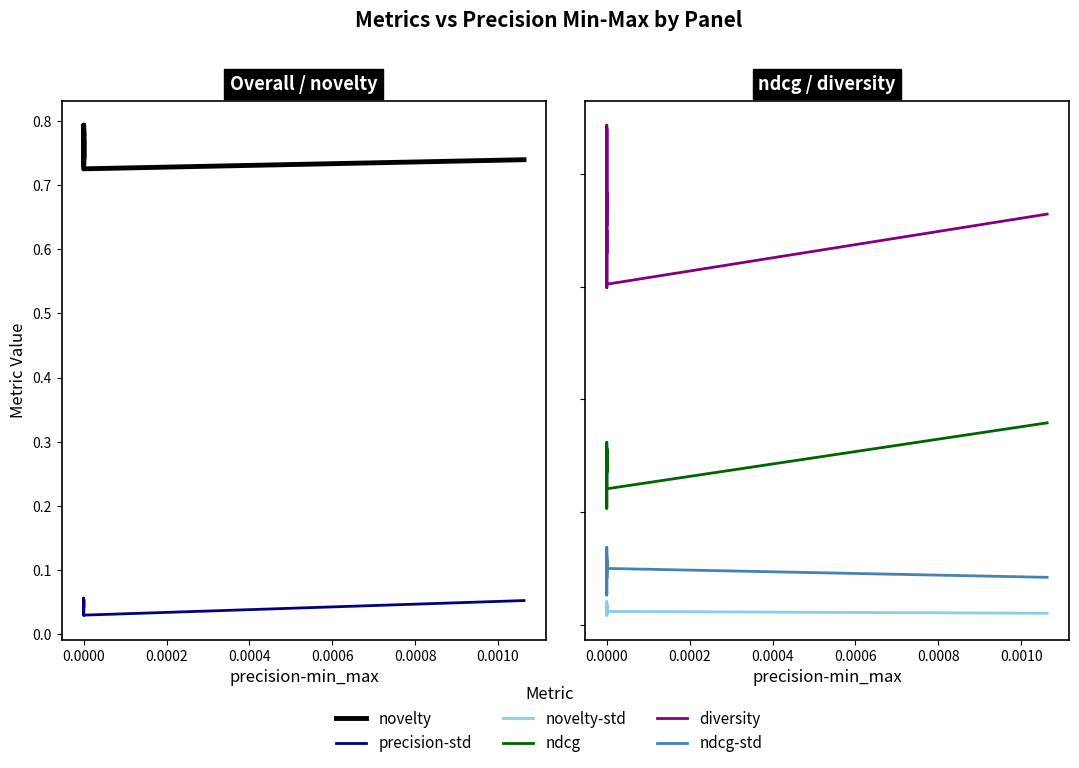

How many lines are shown in the chart?

6